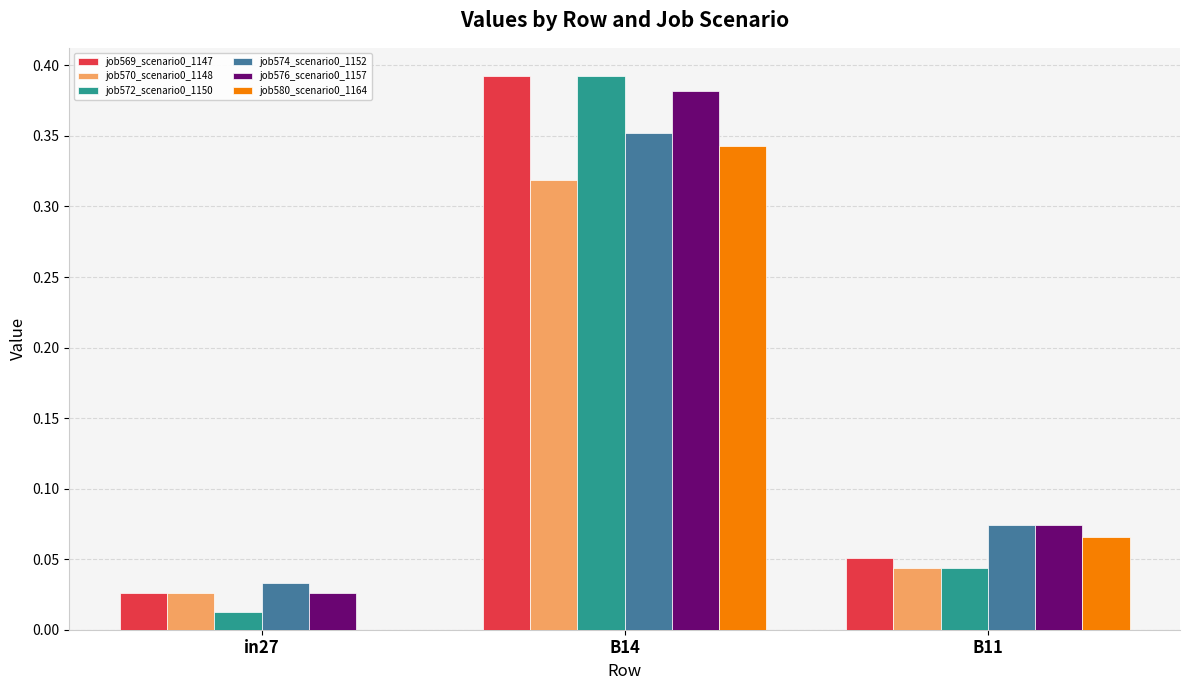

The job570_scenario0_1148 series shows 0.0 at B11. True or false?

True